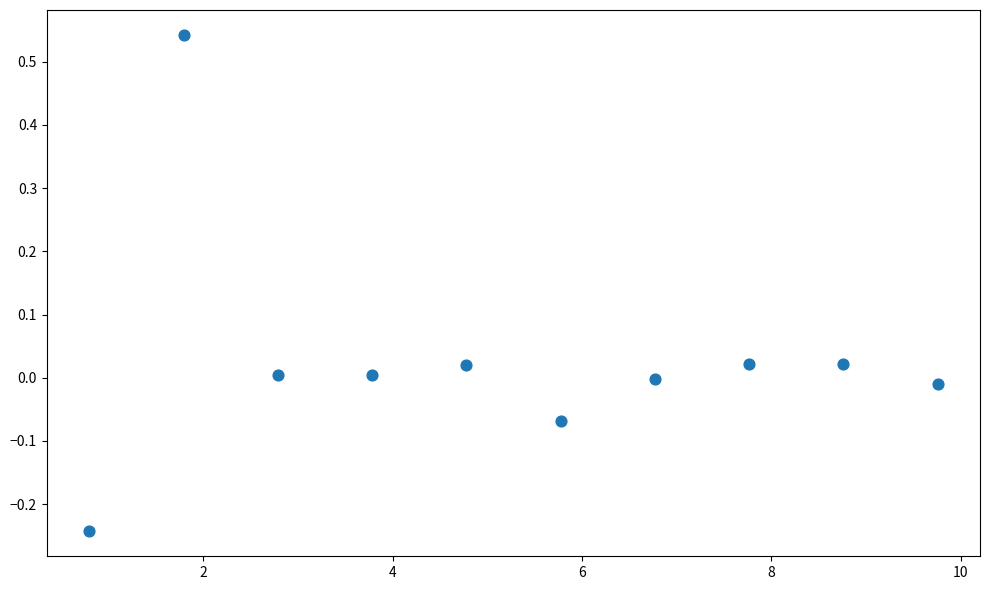

What is the average X value?

5.3